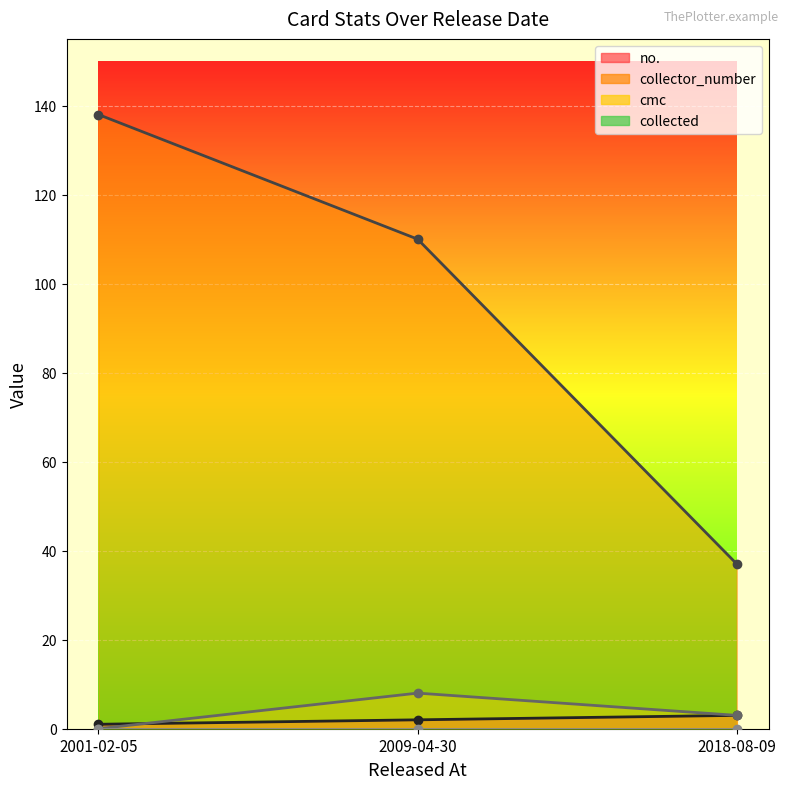

How many data points in no. are above 2?

1